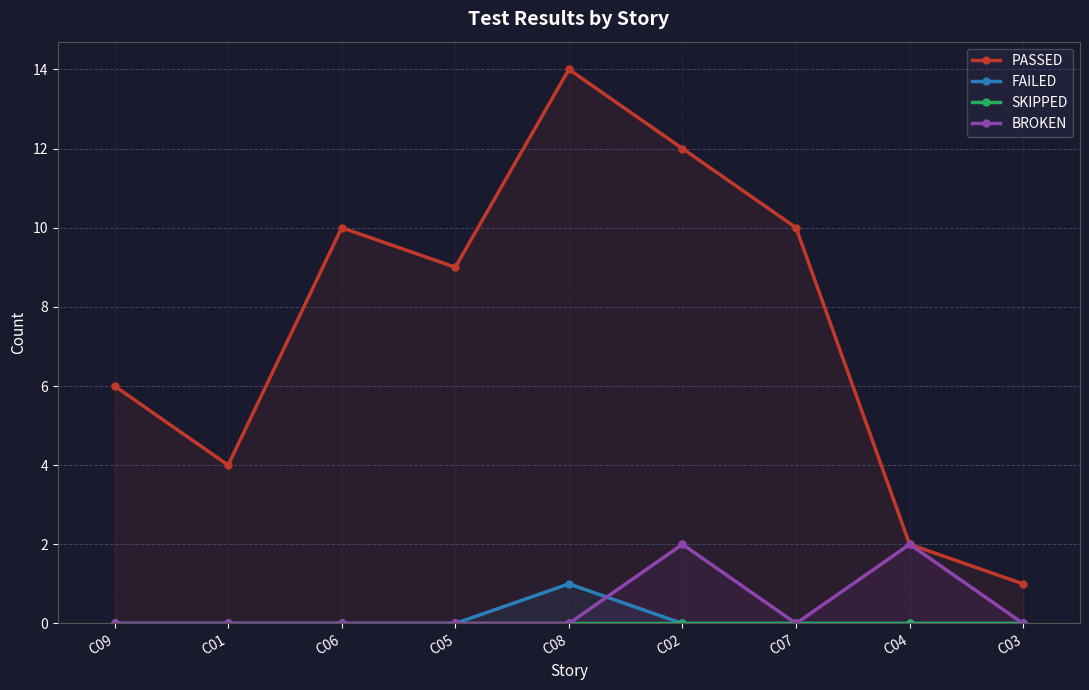

What position from the left is C08?

5